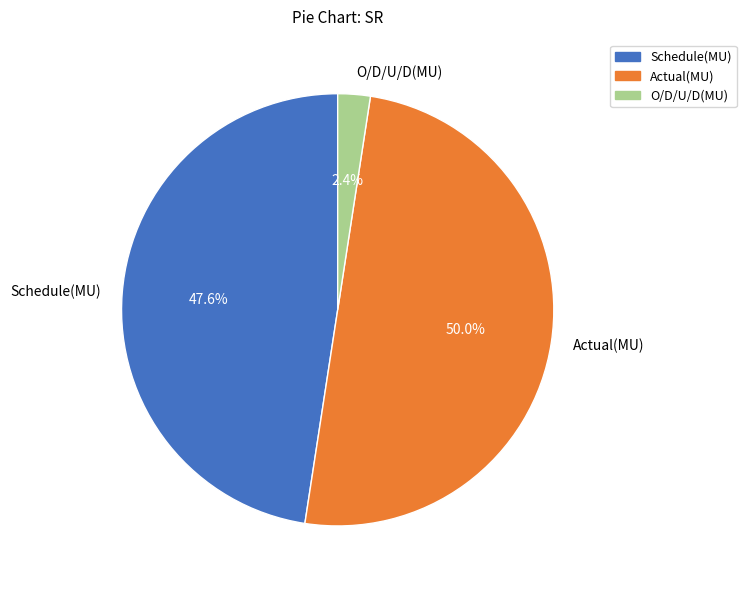

How many segments does this pie chart have?

3